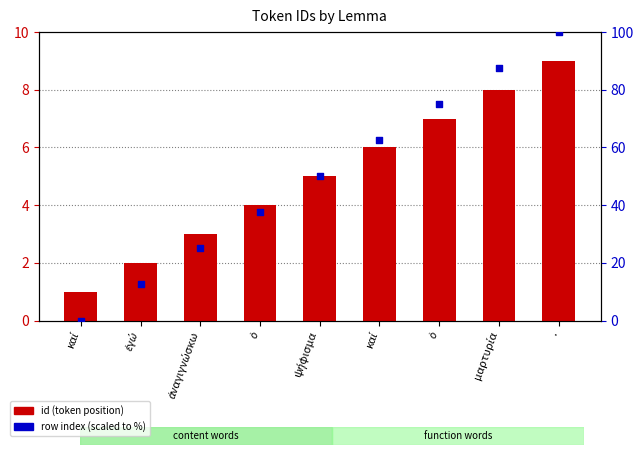

Which series contains the highest Y value?

row index (scaled)